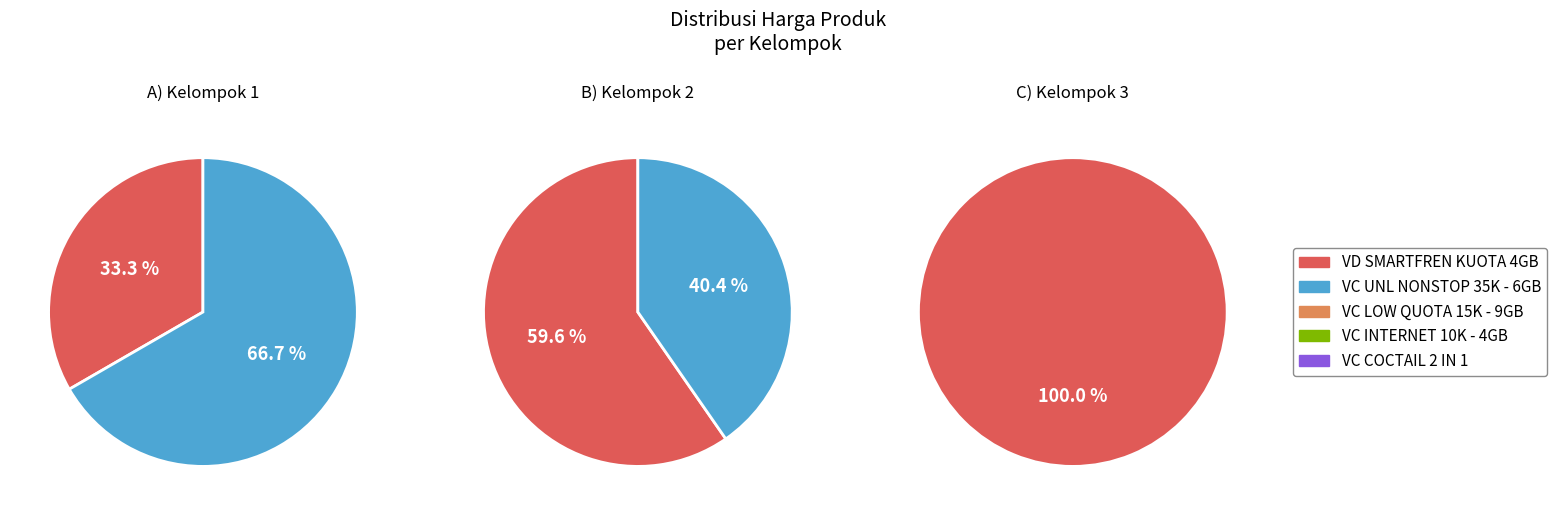

Which slice is the largest?

VC UNL NONSTOP 35K - 6GB